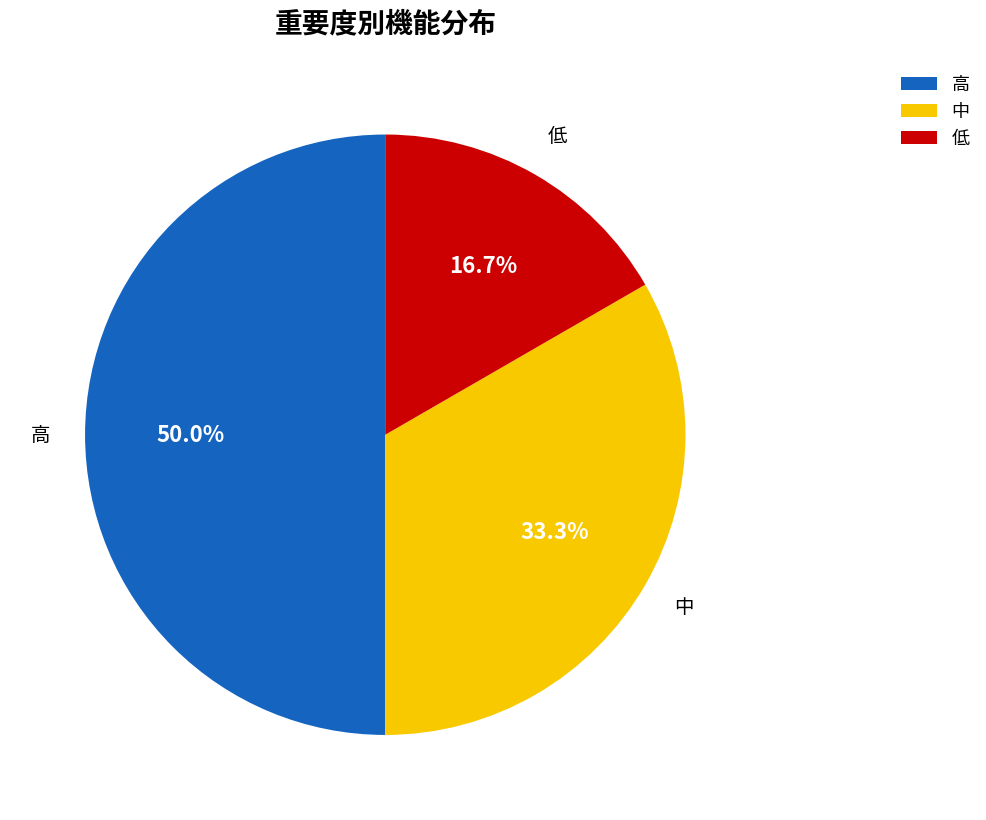

To the nearest percent, what percentage of the pie is 低?

17%